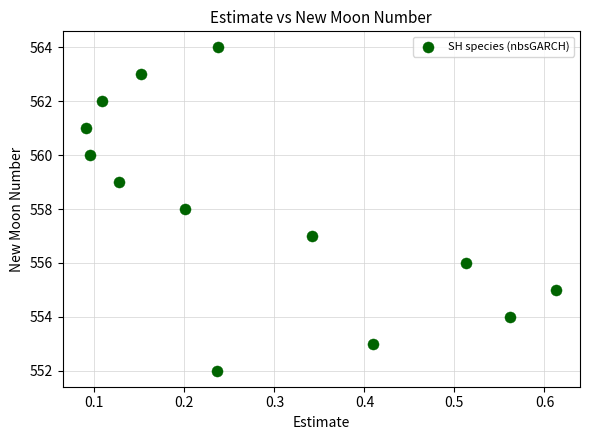

What is the range of Y values (max minus min)?

12